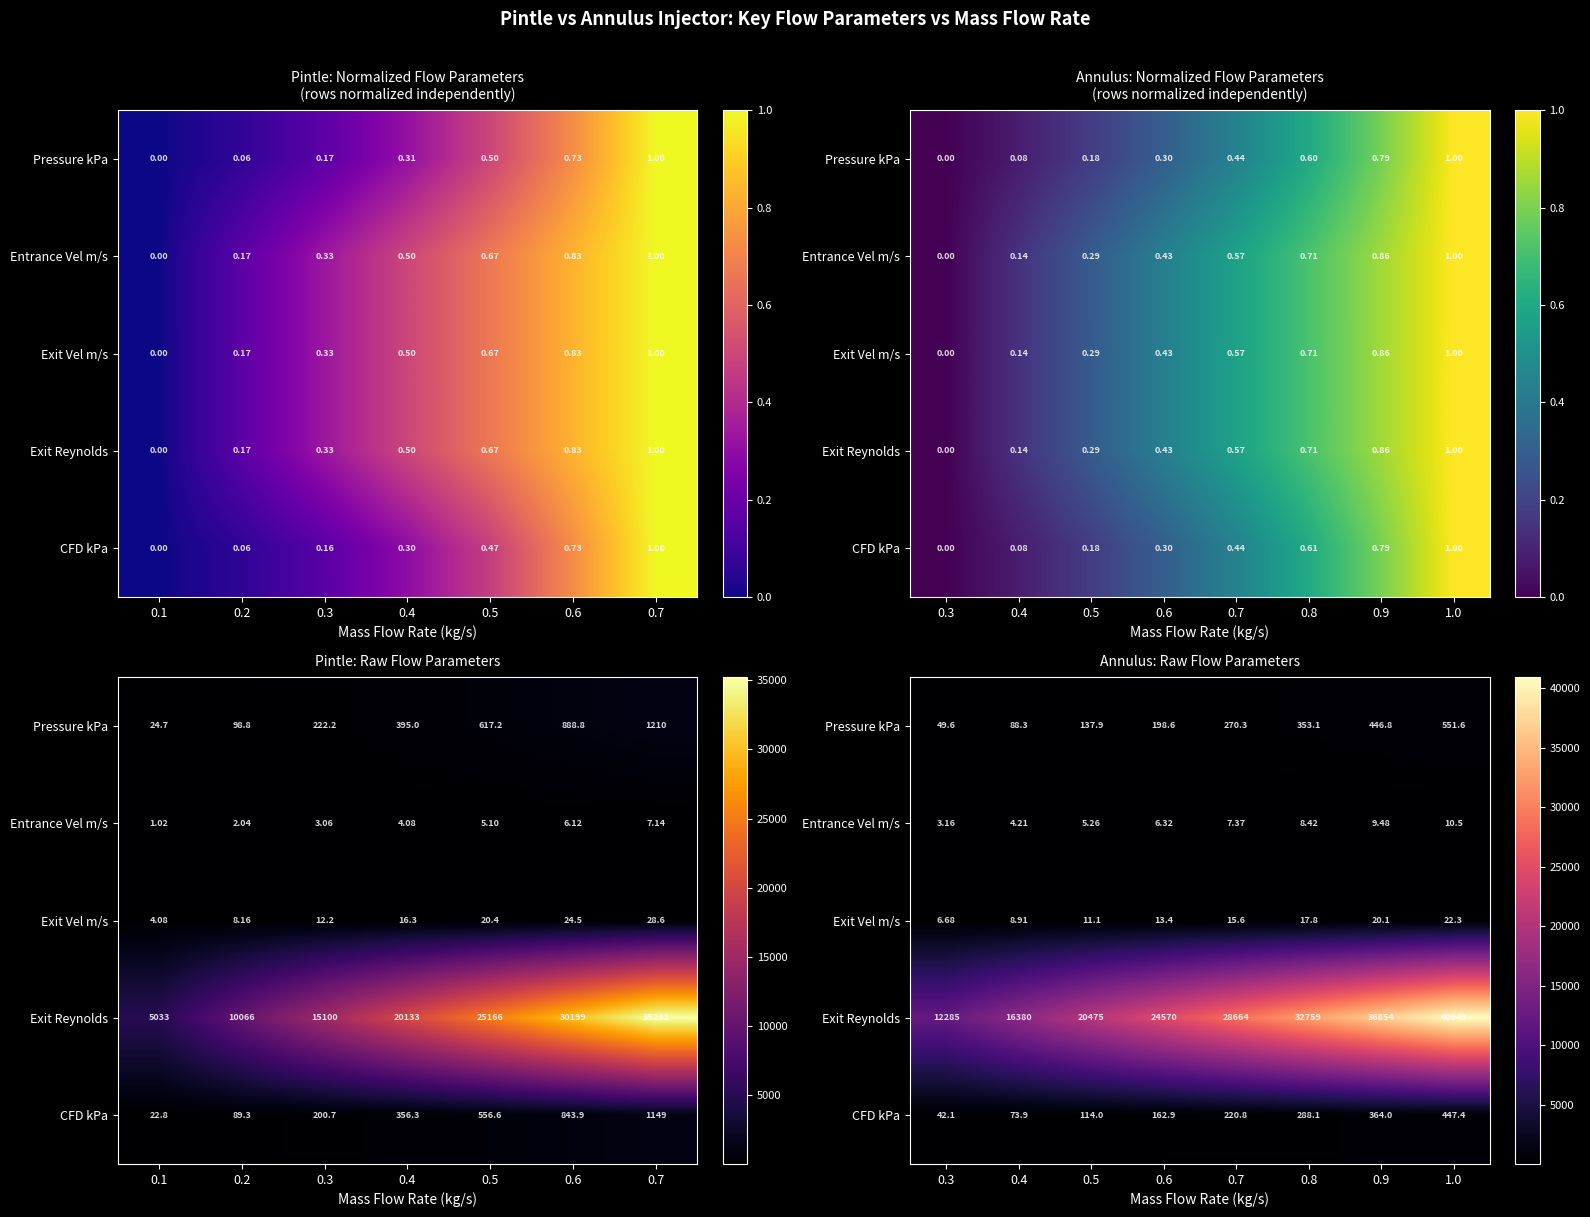

The Exit Reynolds series shows 24569.5 at 0.6. True or false?

True